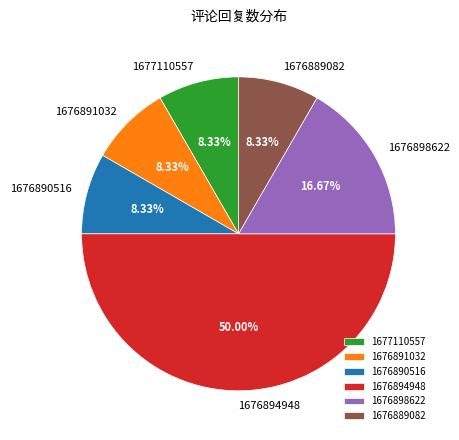

Which has a higher value, 1677110557 or 1676894948?

1676894948